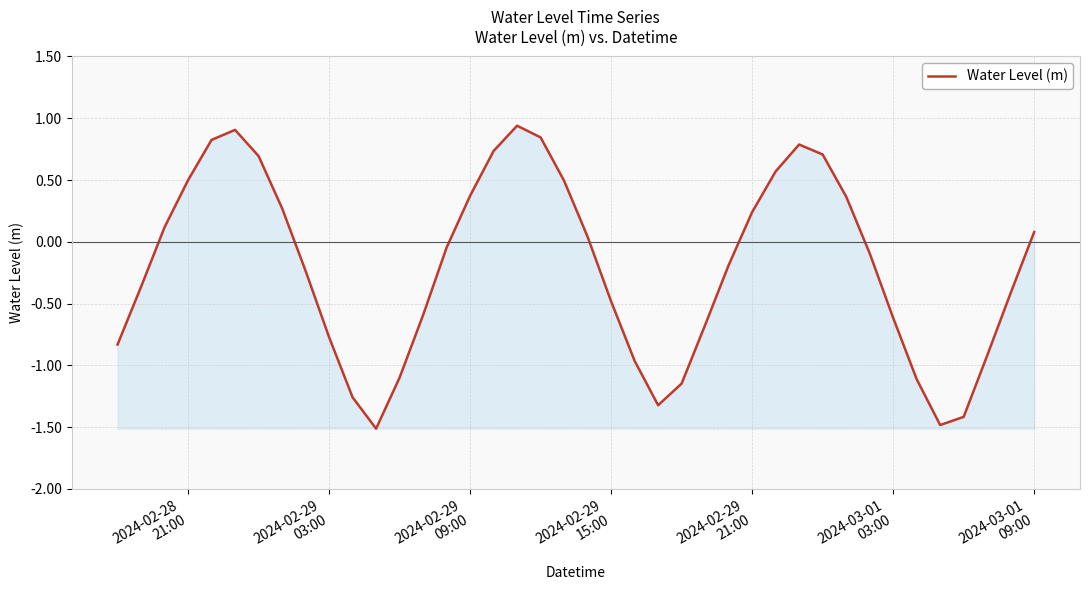

What is the difference between the maximum and minimum values?

2.5